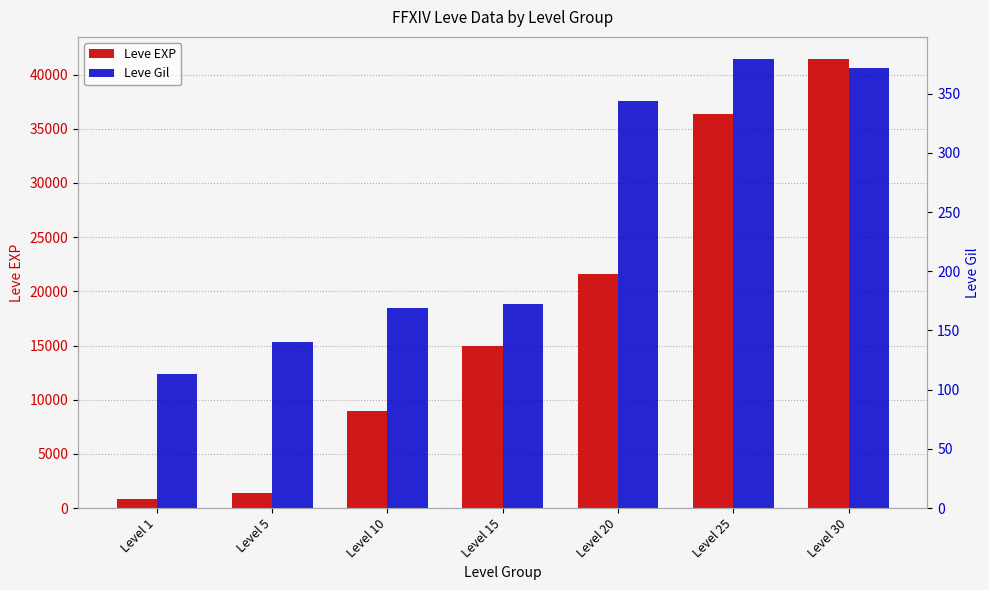

What are all the series names shown in the legend?

Leve EXP, Leve Gil